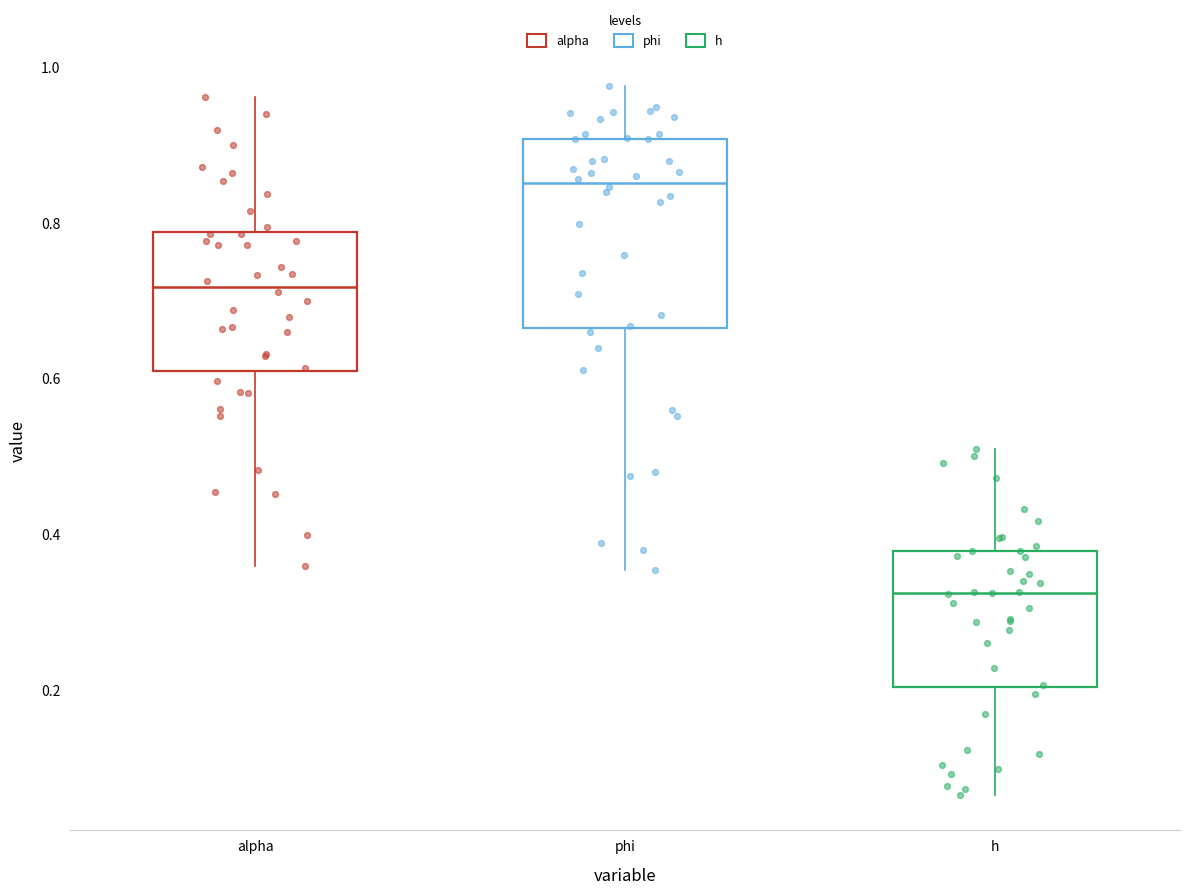

Where does the lower whisker of the box for alpha end on the y-axis? The values are not printed on the chart, so give them approximately, as read against the axis.

0.36